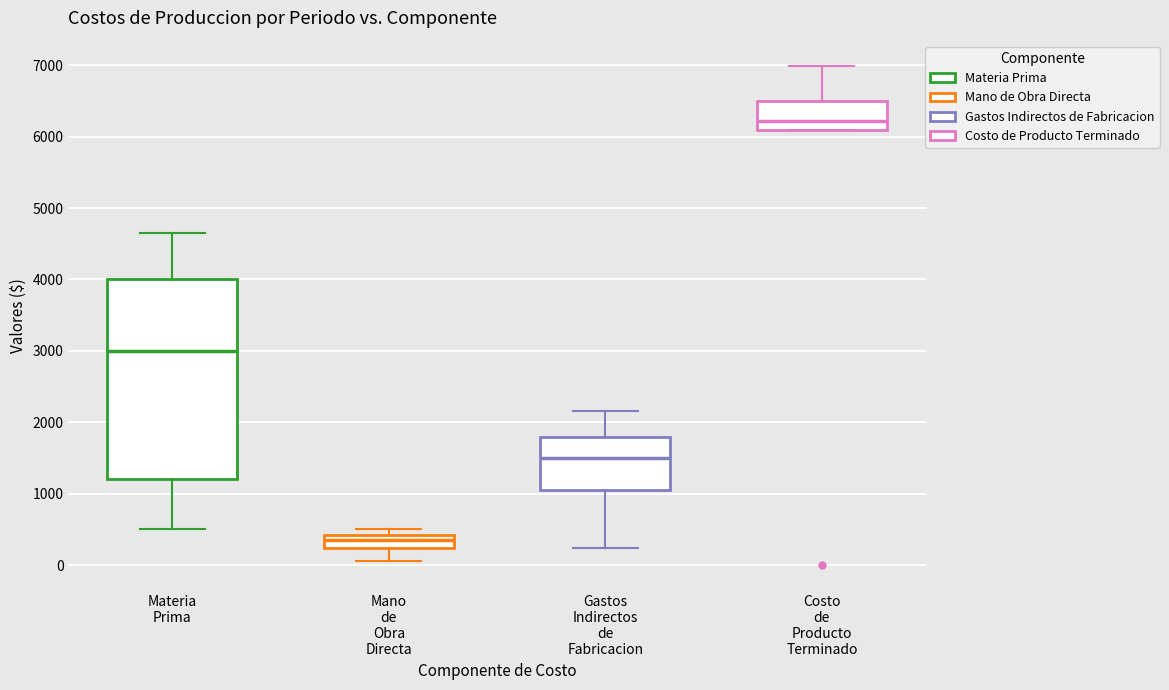

Reading left to right, read every box against the y-axis: the position of its median line, the range the box covers, and the ends of its whiskers. The values are not printed on the chart, so give them approximately, as read against the axis.

Materia Prima: median 3000, box 1200 to 4000, whiskers 500 to 4700
Mano de Obra Directa: median 400 (inside the box), box 200 to 400, whiskers 100 to 500
Gastos Indirectos de Fabricacion: median 1500, box 1100 to 1800, whiskers 200 to 2200
Costo de Producto Terminado: median 6200, box 6100 to 6500, whiskers 6100 to 7000